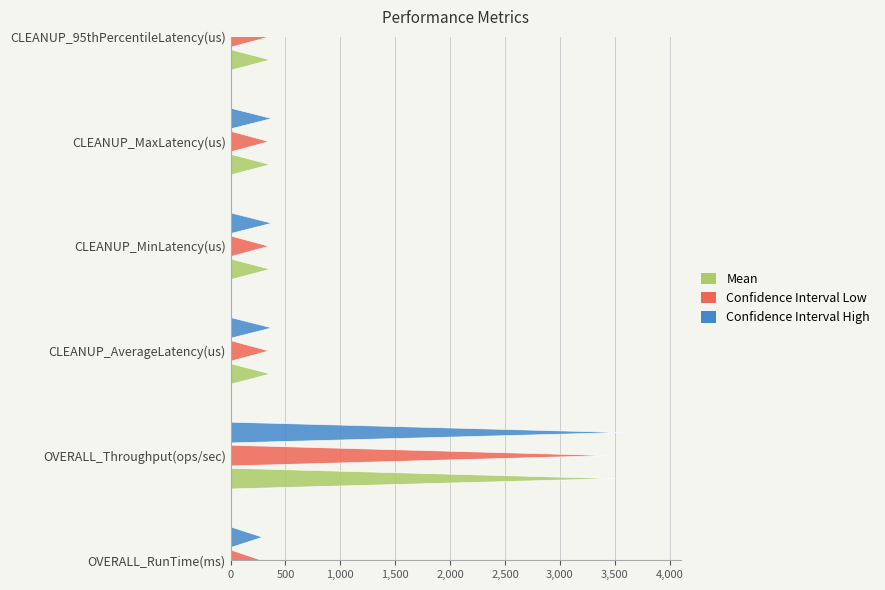

What is the highest value of the Mean series?

3507.0